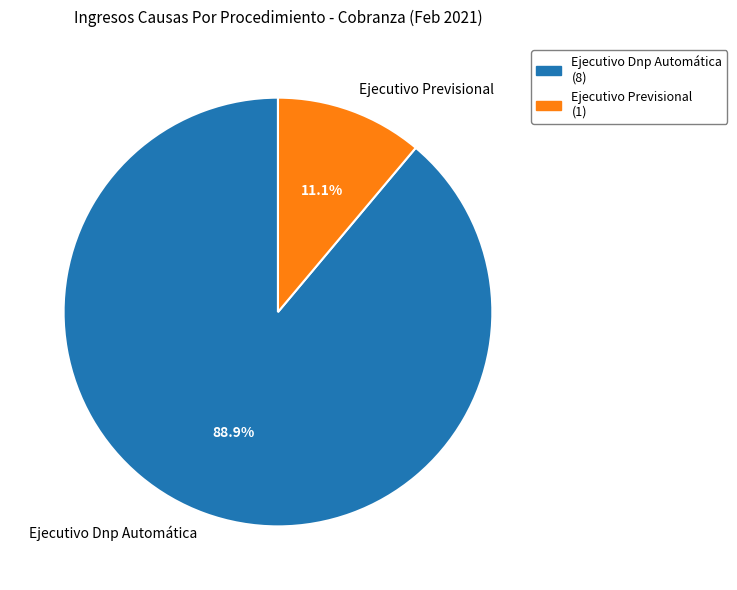

Is Ejecutivo Previsional the majority of the pie?

No